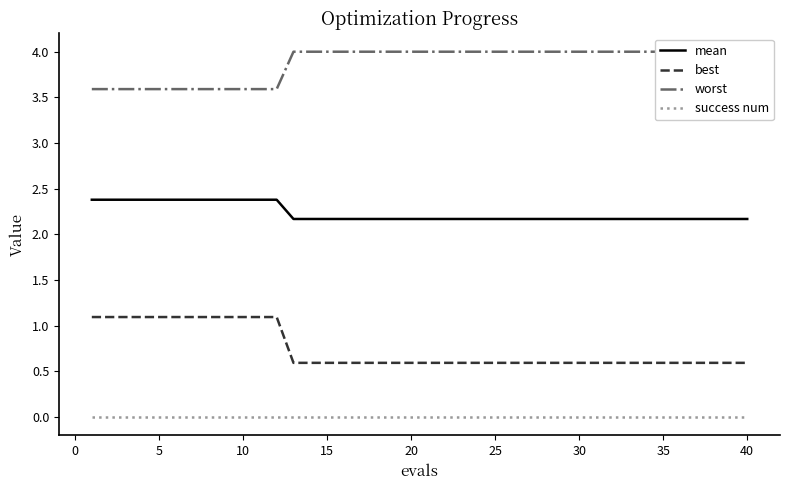

Rank the series by their average value, from lowest to highest.

success num, best, mean, worst